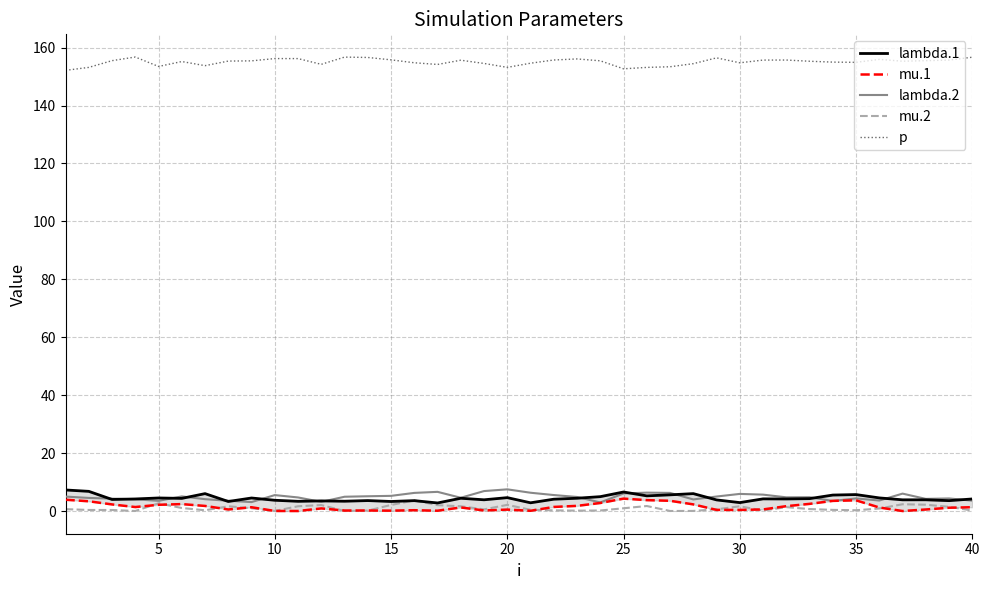

True or false: lambda.2 and p cross at least once.

False